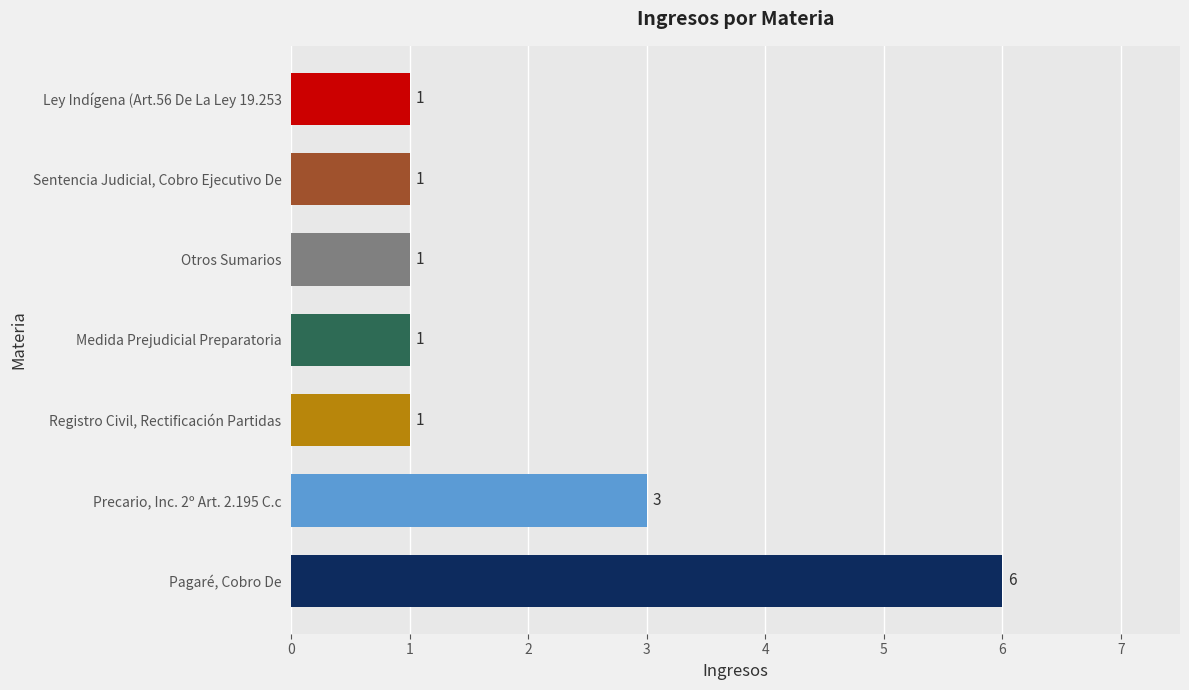

Between Precario, Inc. 2º Art. 2.195 C.c and Otros Sumarios, which is larger?

Precario, Inc. 2º Art. 2.195 C.c